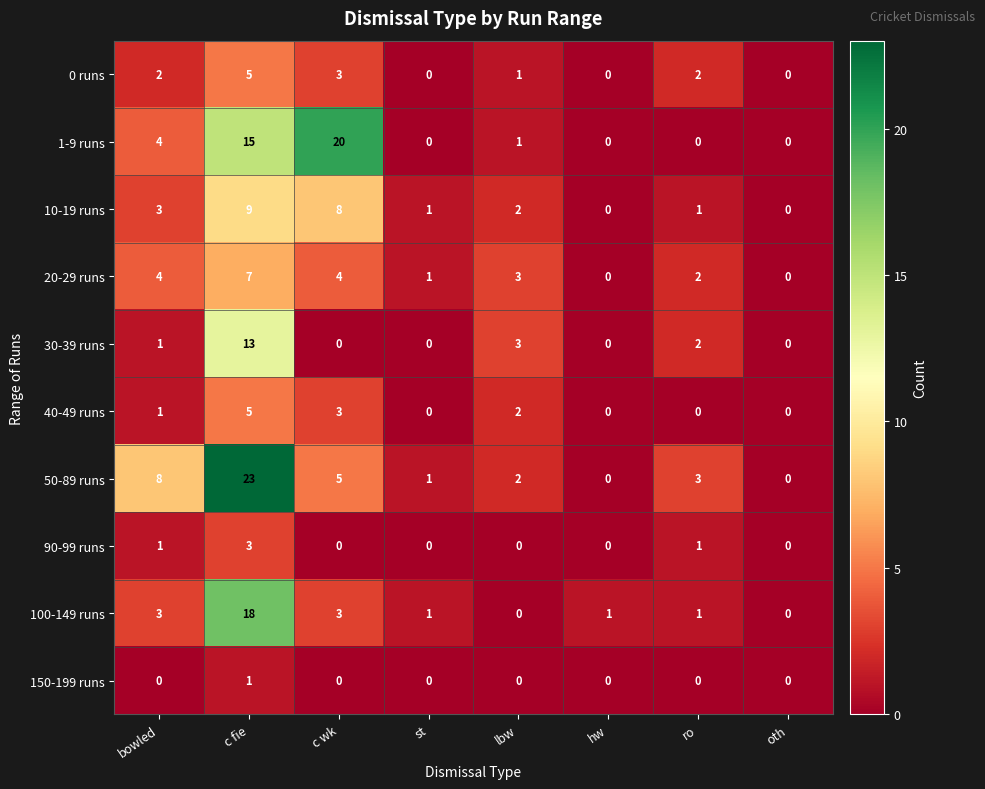

Is it true that 1-9 runs equals -8 at st?

False